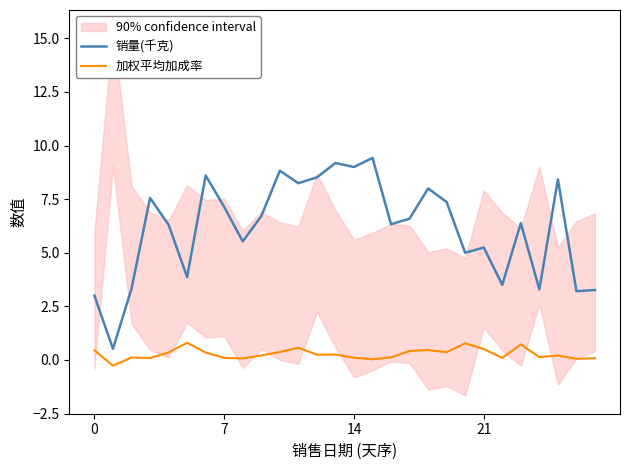

The 加权平均加成率 series shows 0.3 at 13. True or false?

True